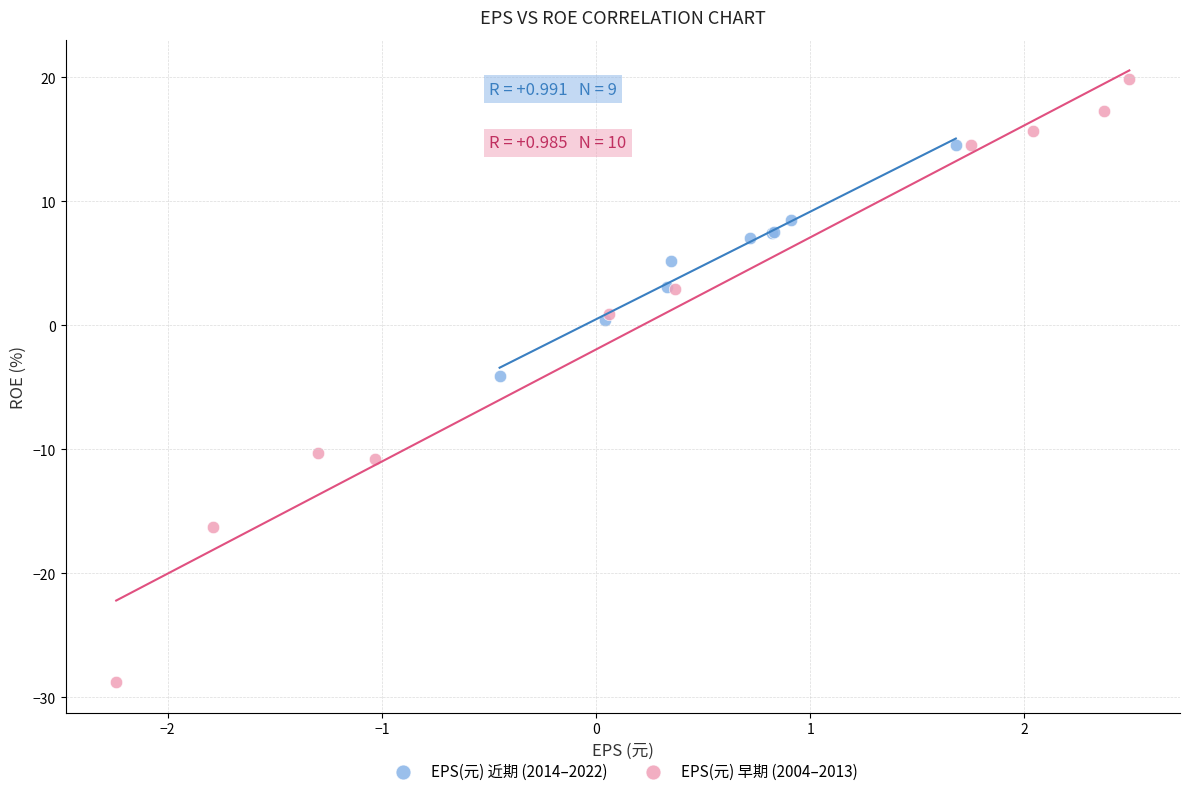

What are all the series names shown in the legend?

EPS(元) 近期 (2014–2022), EPS(元) 早期 (2004–2013)